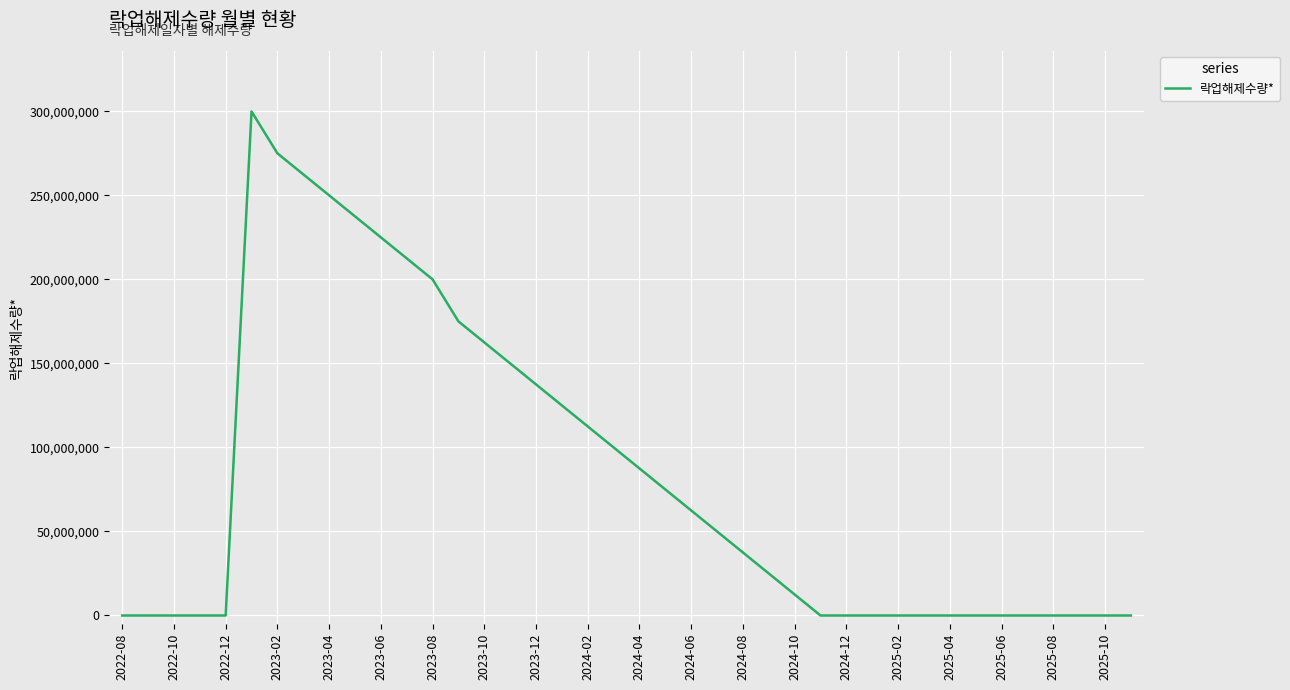

What is the difference between the maximum and minimum values?

299892917